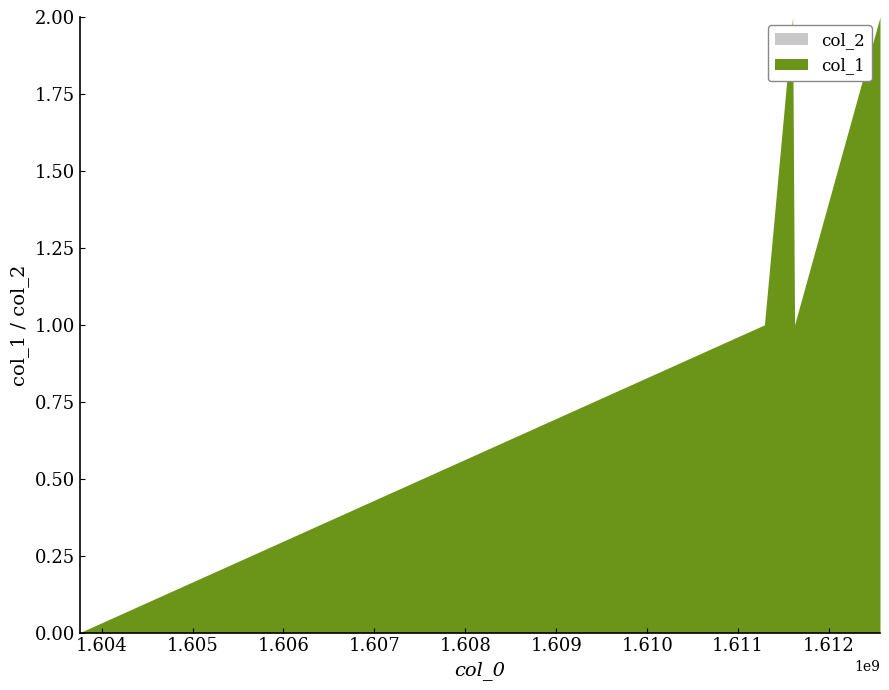

What is the sum of the values at 1611598807 and 1611620421?

3